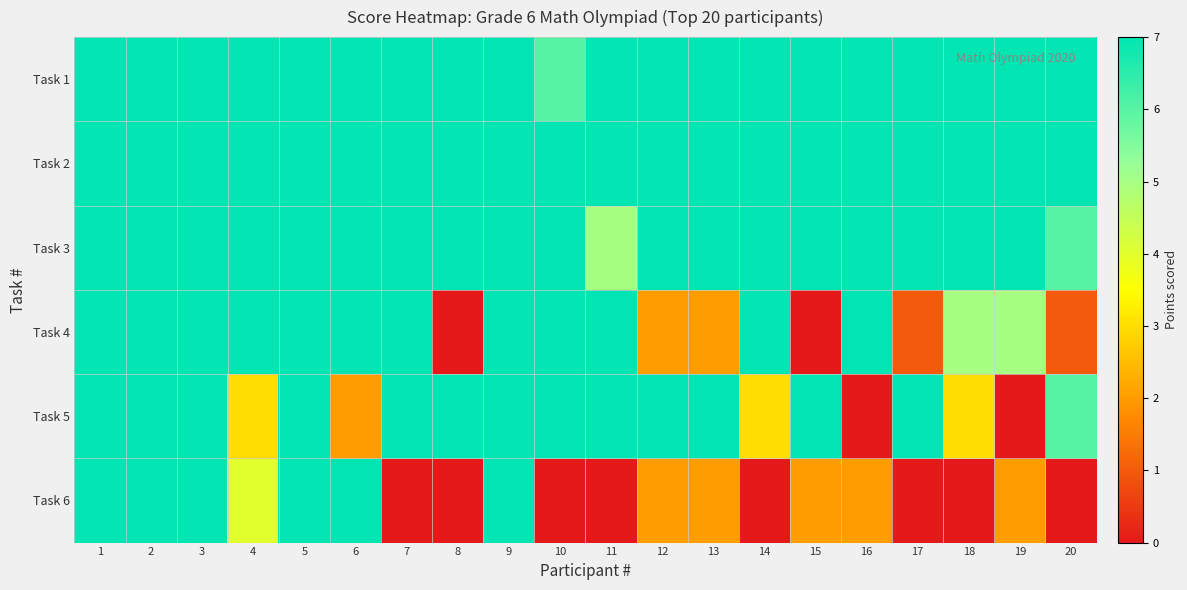

Between 18 and 19, which is larger?

18